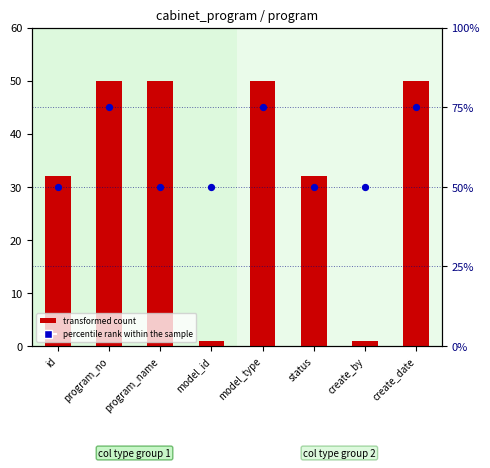

What are all the series names shown in the legend?

transformed count, percentile rank within the sample